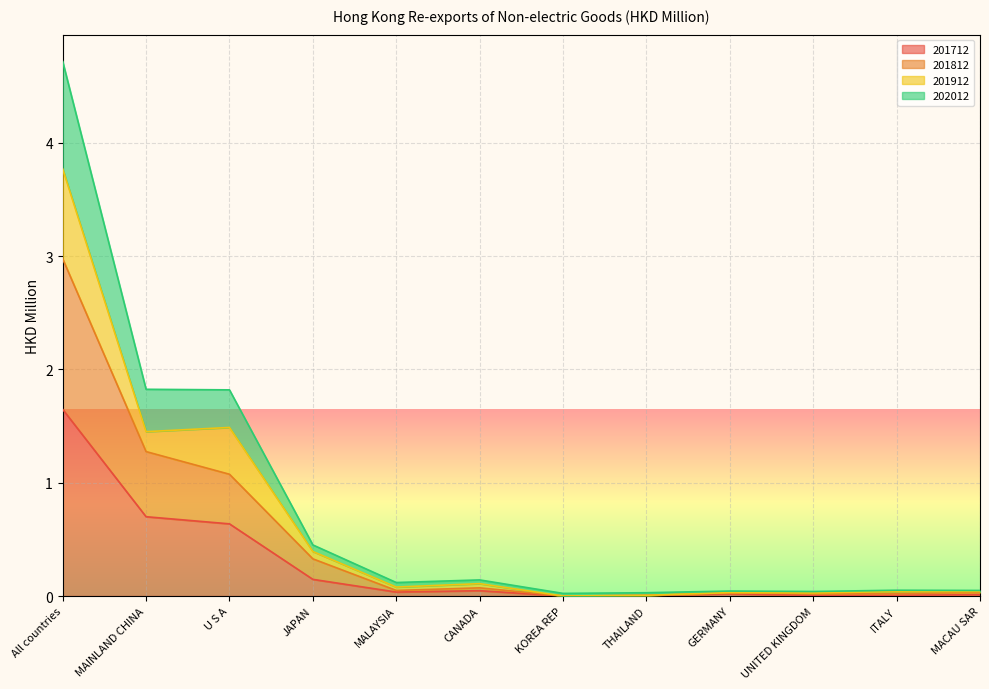

At which label is 202012 closest to 2?

MAINLAND CHINA